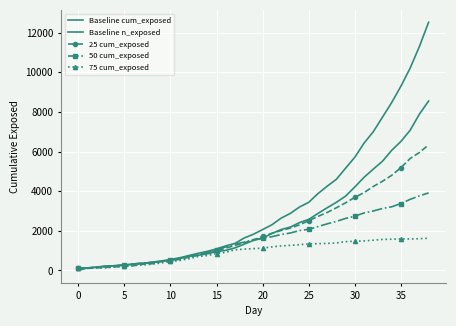

Where do 50 cum_exposed and Baseline cum_exposed first cross each other?

5 and 10